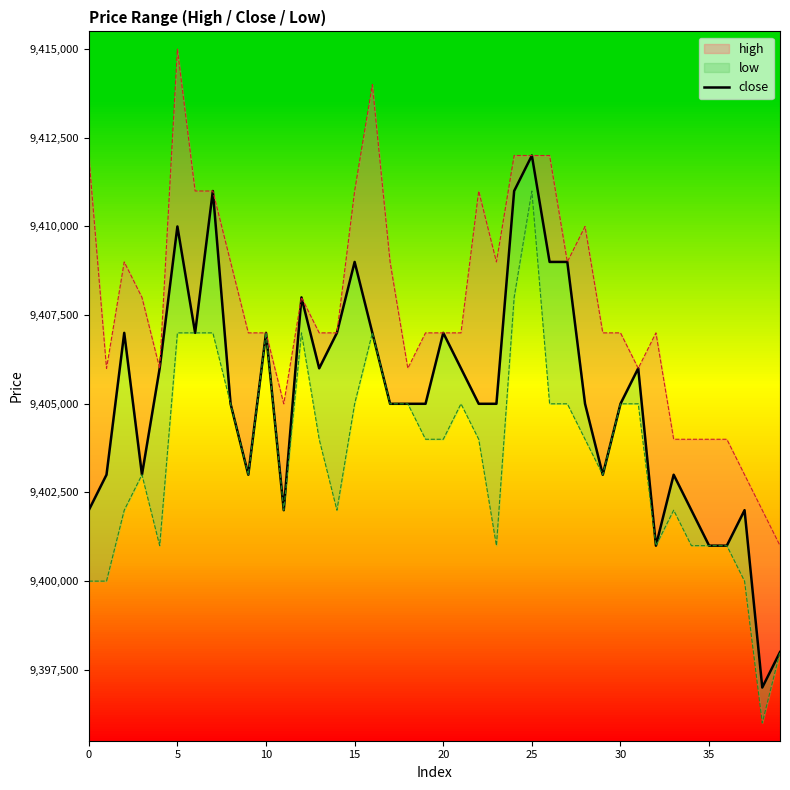

What is the greatest value displayed?

9412000